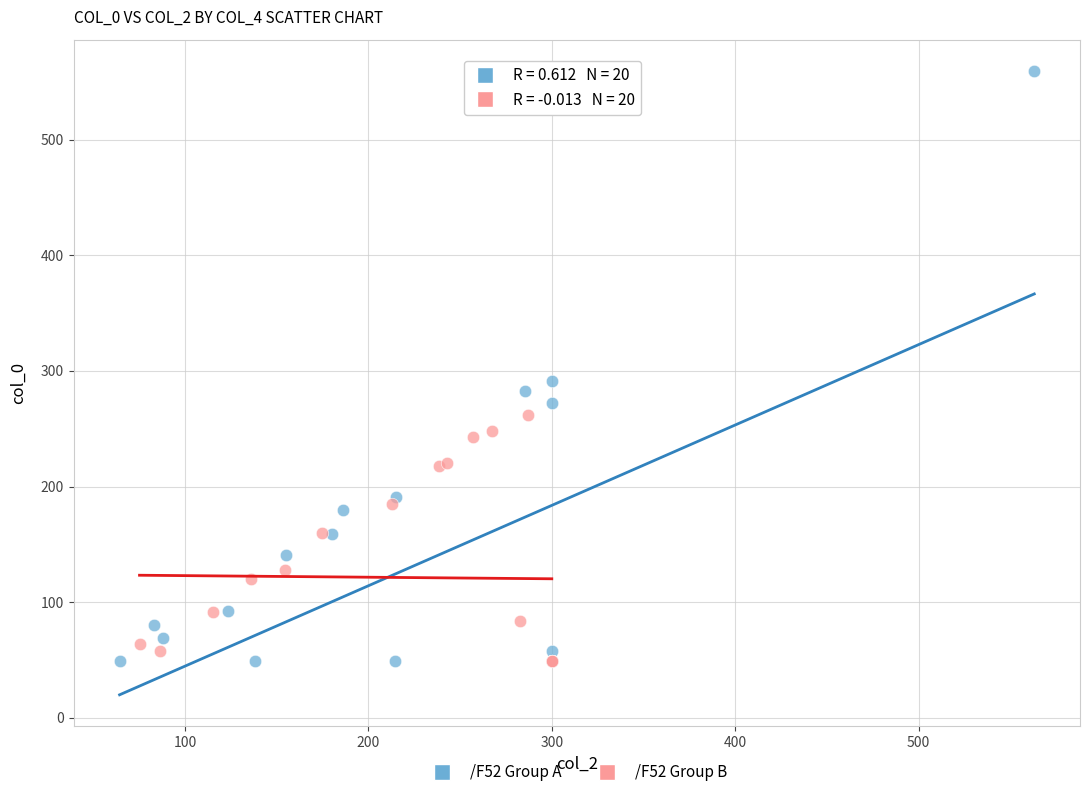

Which series contains the highest Y value?

/F52 Group A